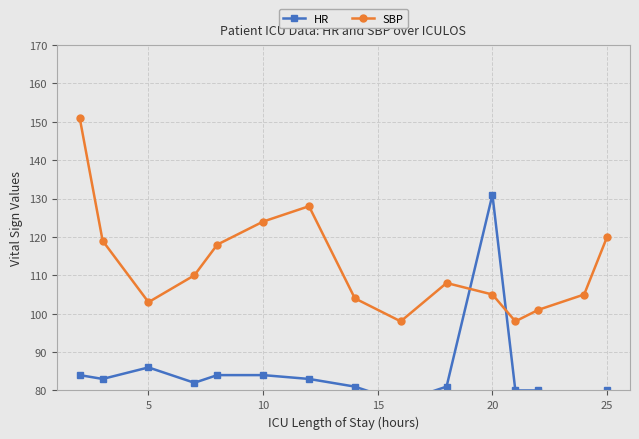

Rank the series by their maximum value, from highest to lowest.

SBP, HR